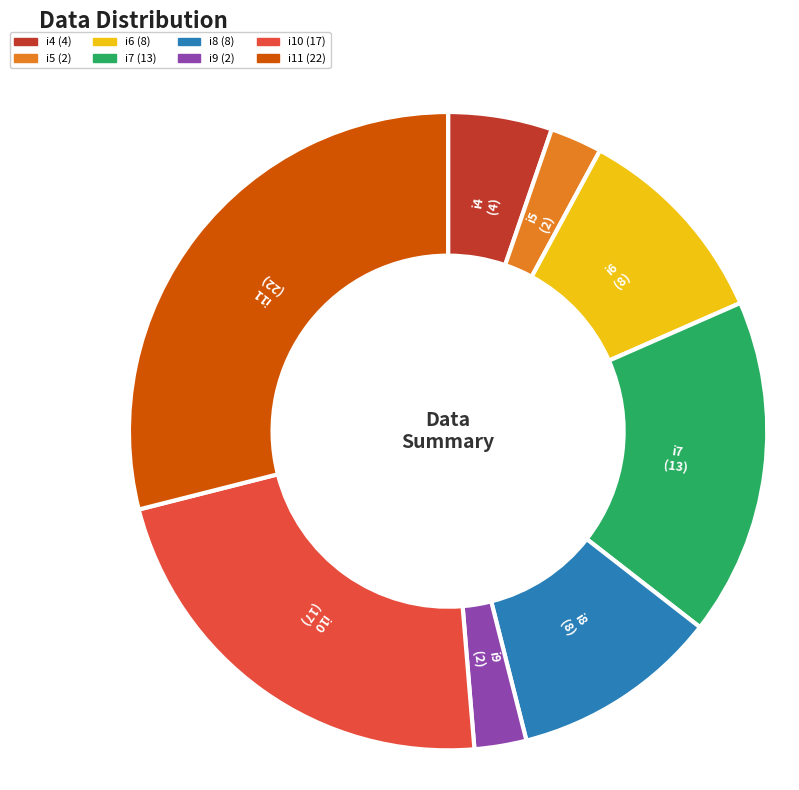

Count the number of slices in the pie.

8